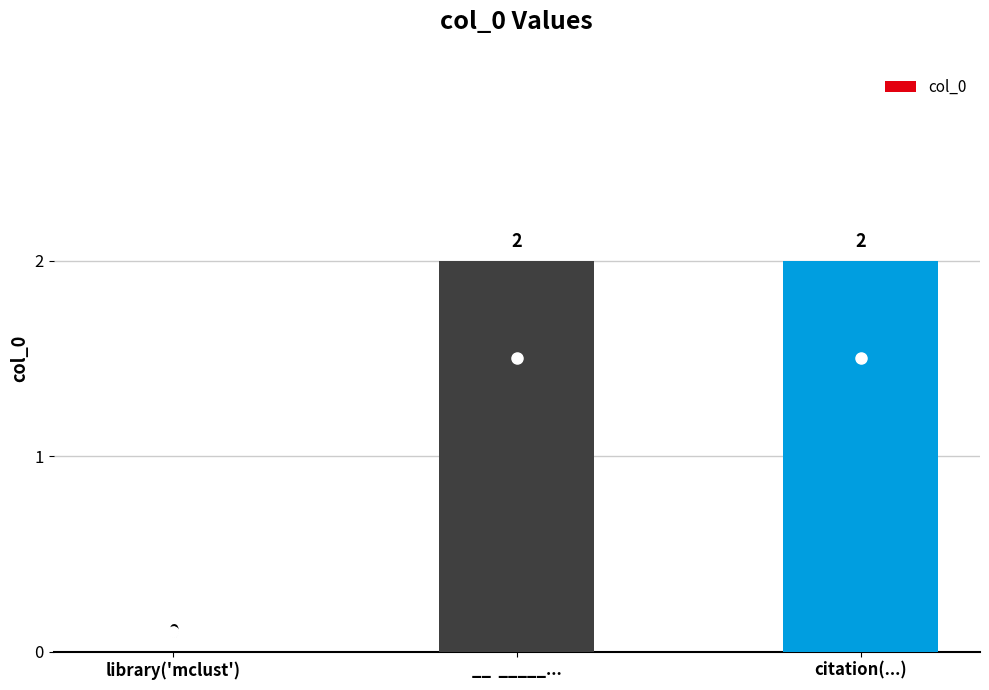

The chart shows a value of 0 at __  _____.... True or false?

False